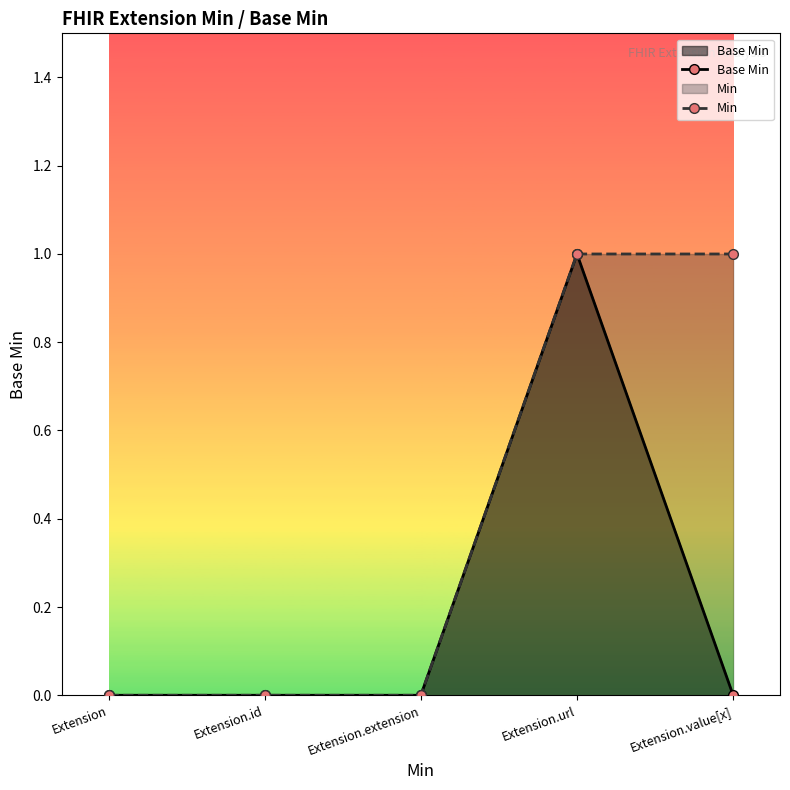

At which label is Min closest to 0?

Extension